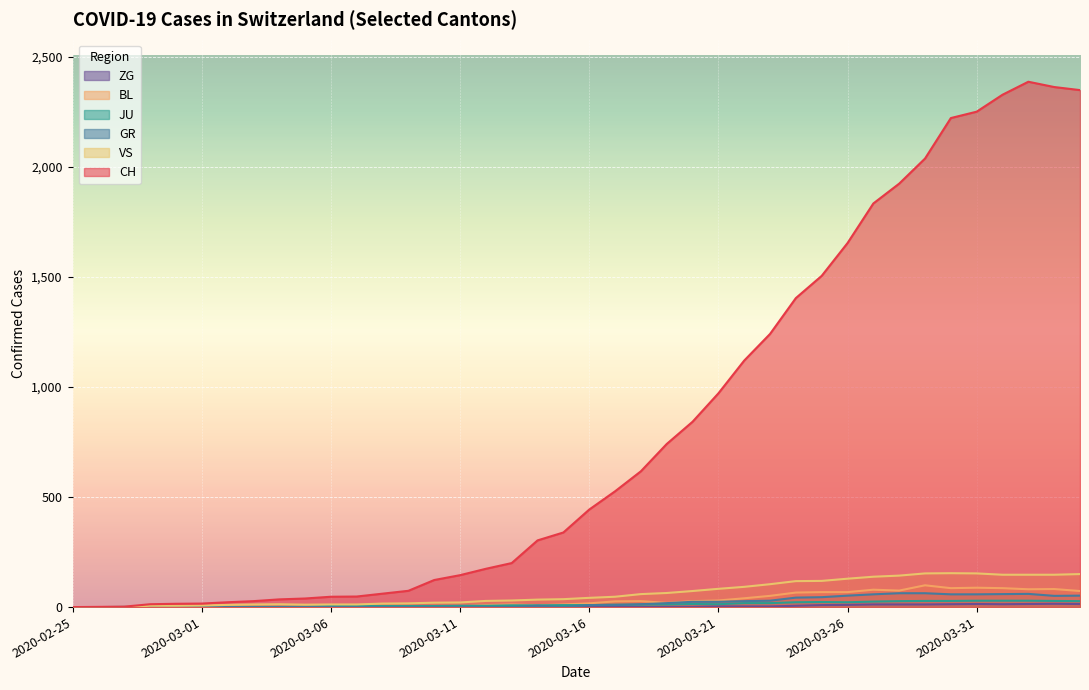

At which label does VS first exceed 42?

2020-03-17